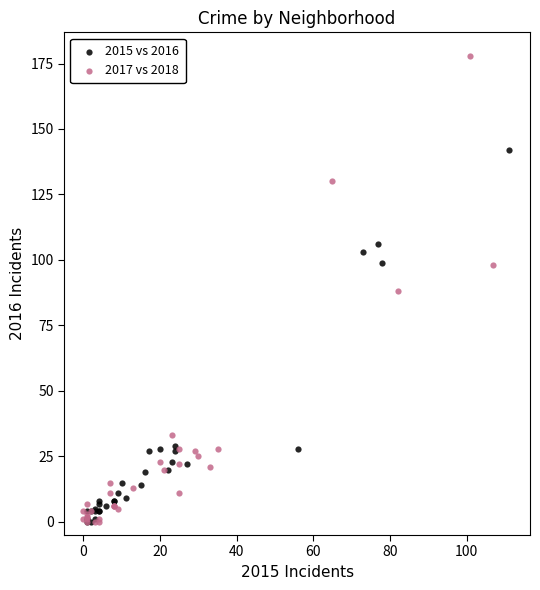

Which series has the widest spread of Y values?

2017 vs 2018